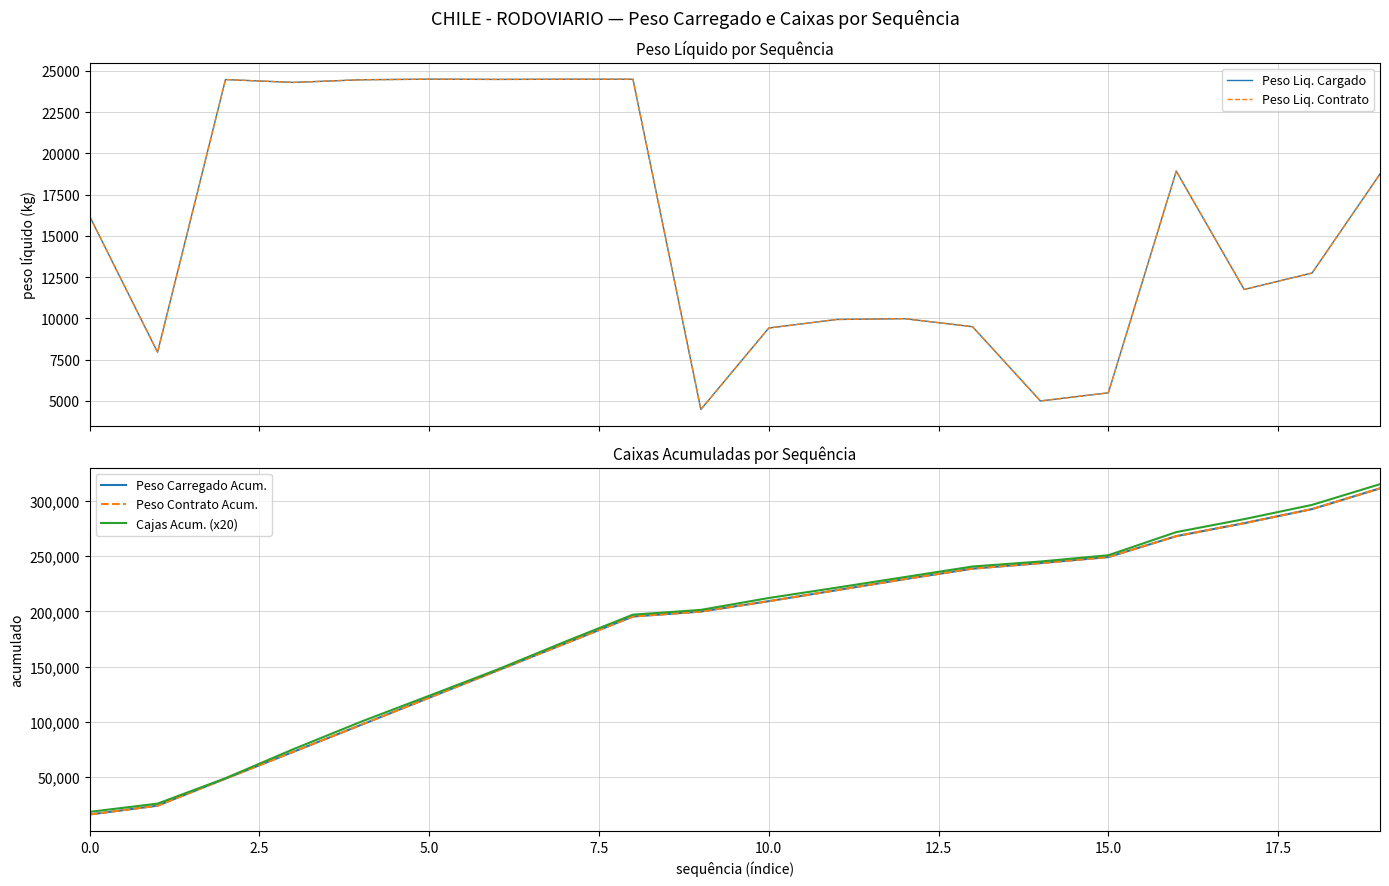

Which label corresponds to the smallest value in the chart?

9